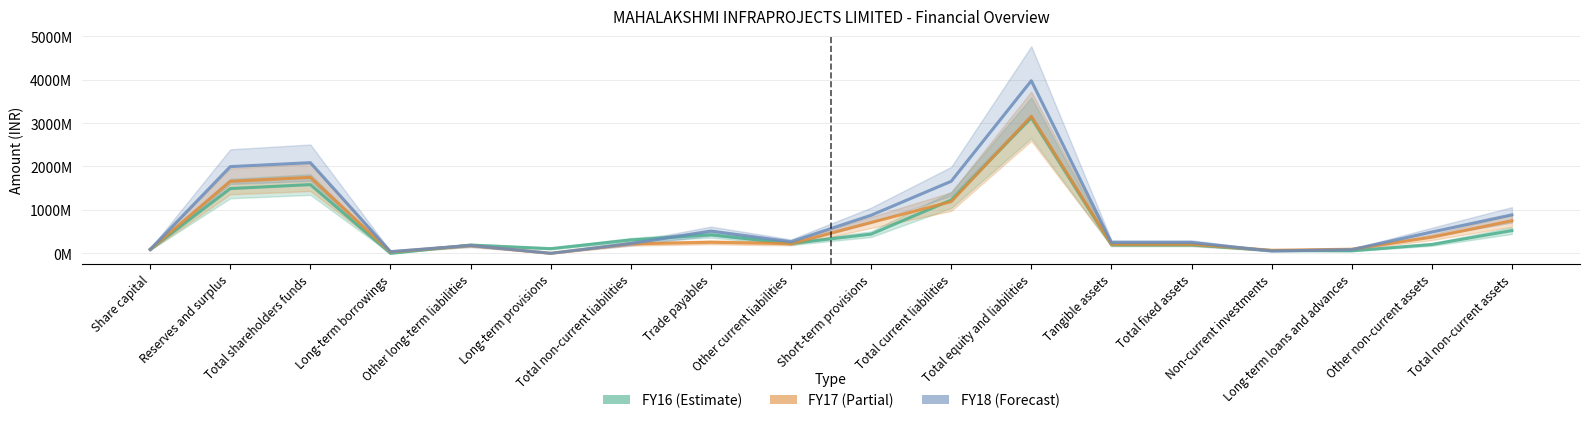

At how many categories does at least one series exceed 1170563392?

4